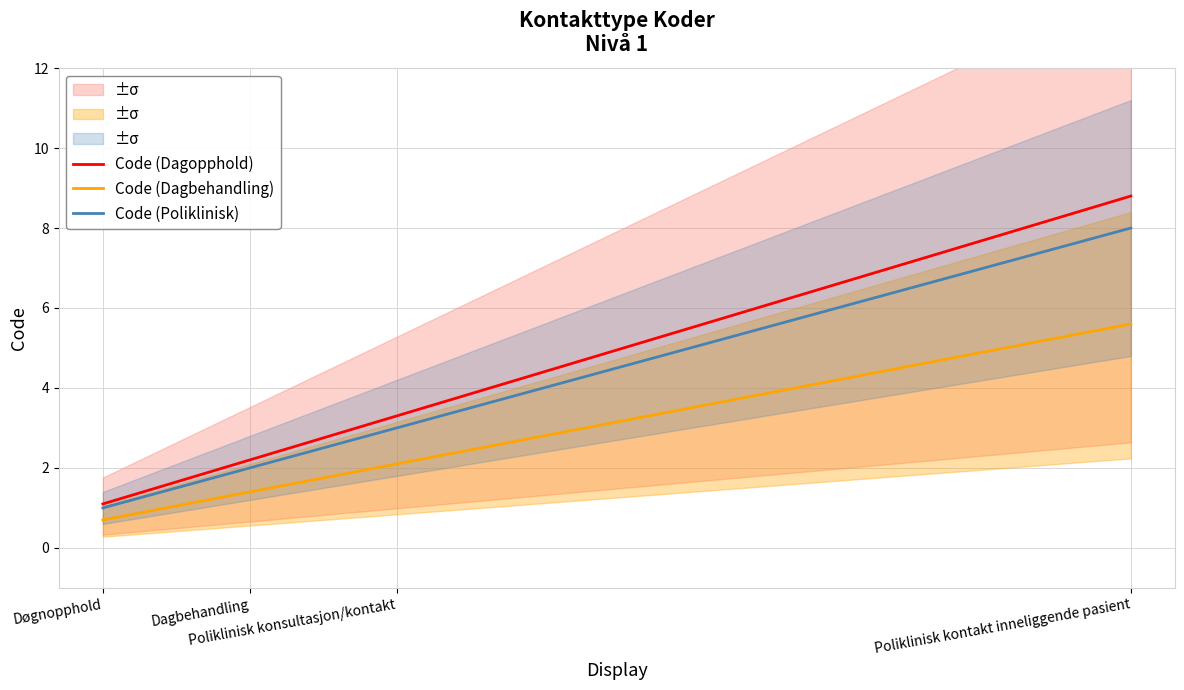

Which category has the lowest value across all series?

Døgnopphold